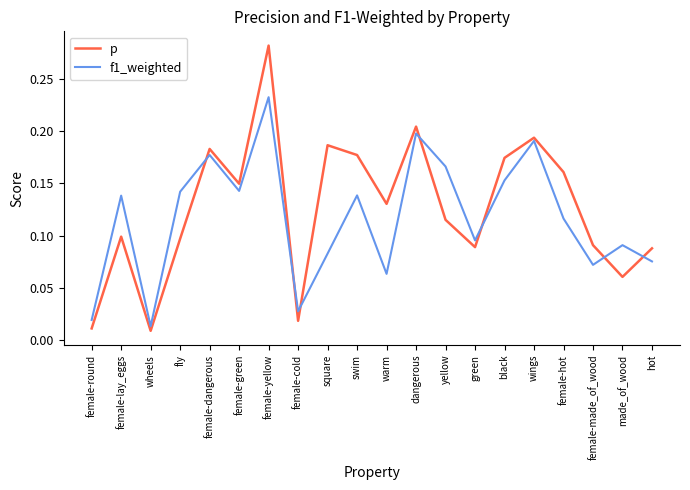

Rank the series by their average value, from highest to lowest.

p, f1_weighted